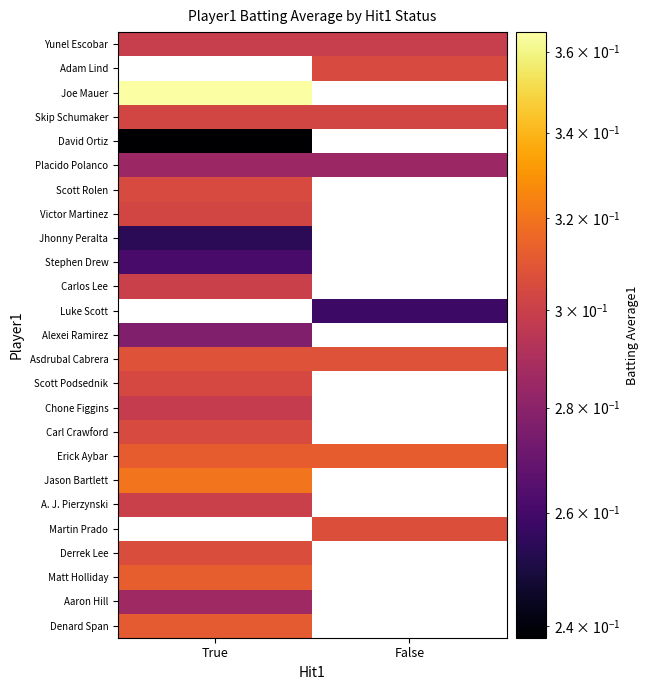

What is the maximum value shown in the chart?

0.4